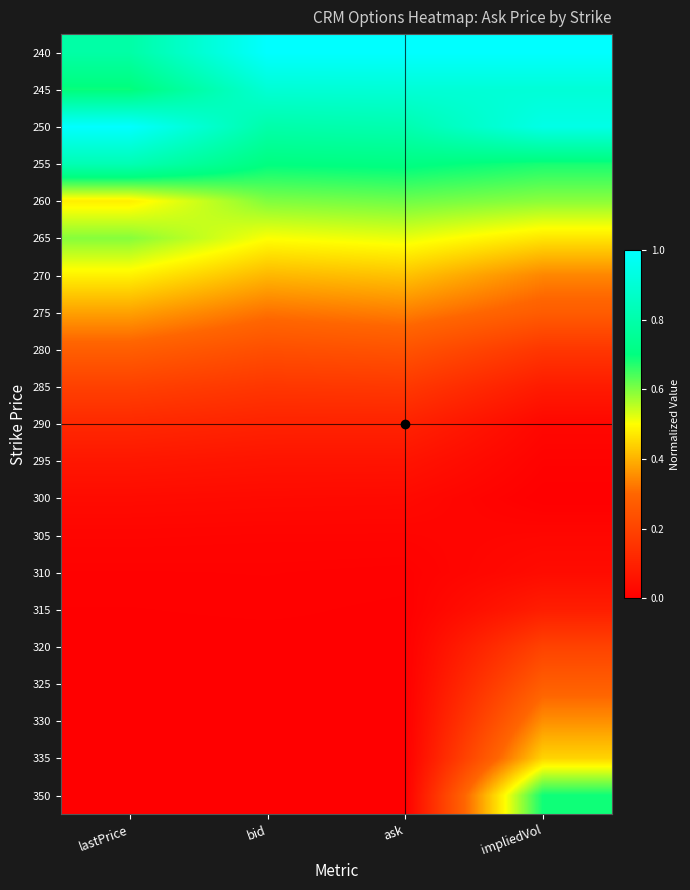

At how many categories does at least one series exceed 0?

4